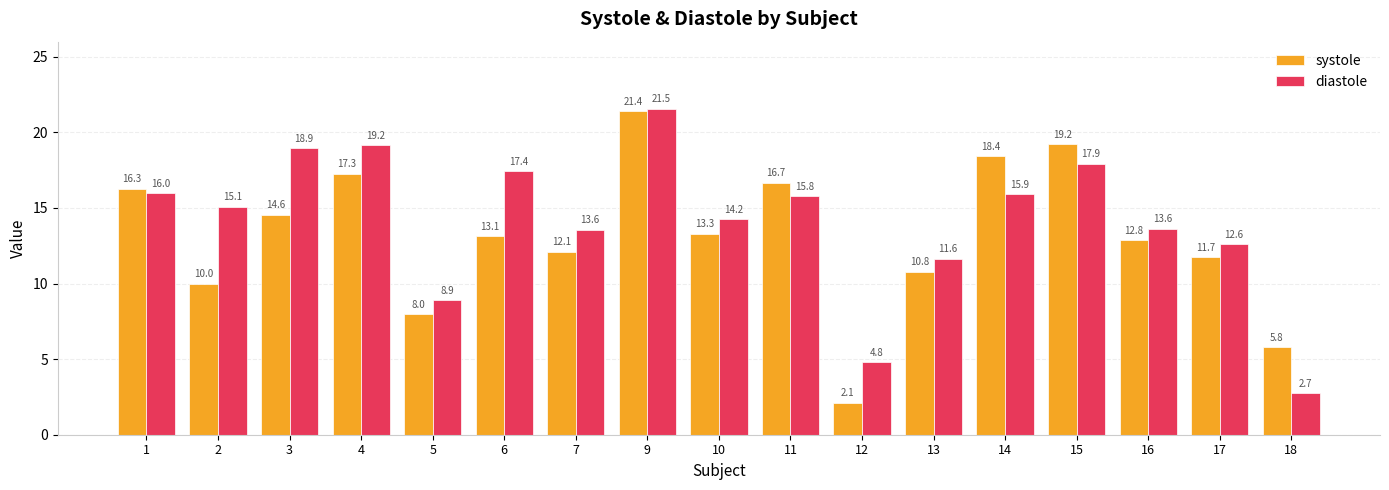

Which label corresponds to the largest value in the chart?

9